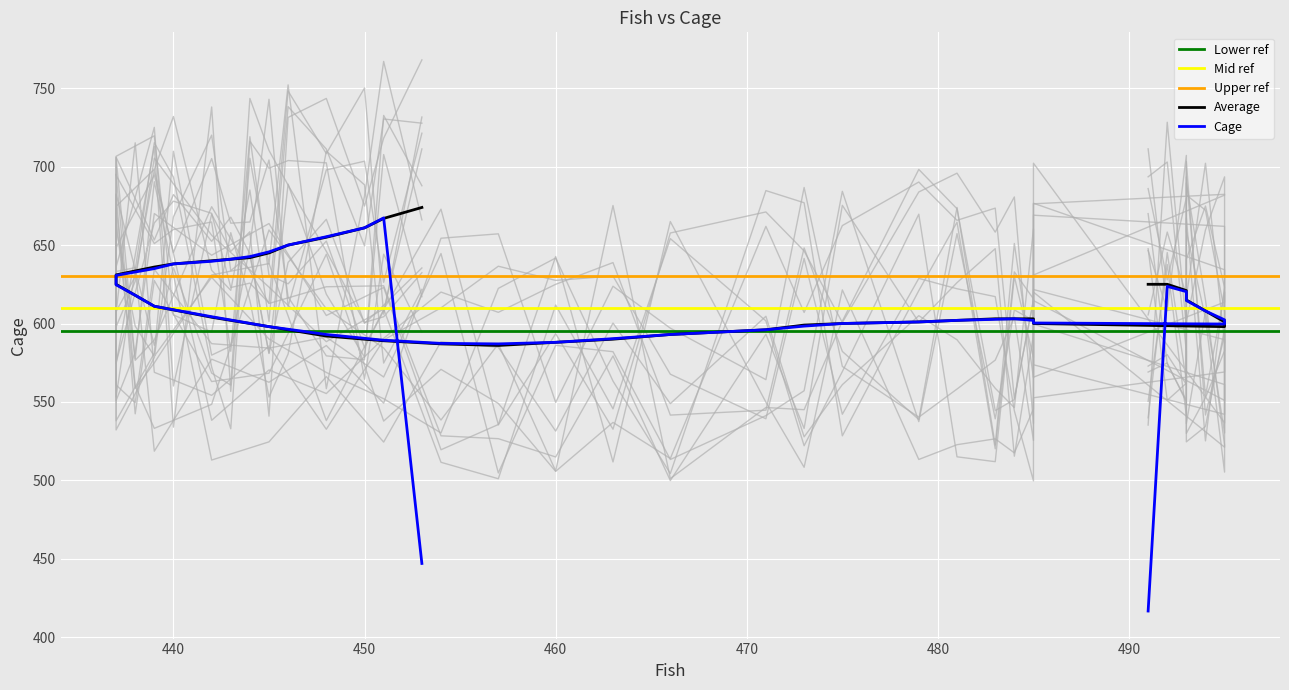

The chart shows a value of 850 at 440. True or false?

False